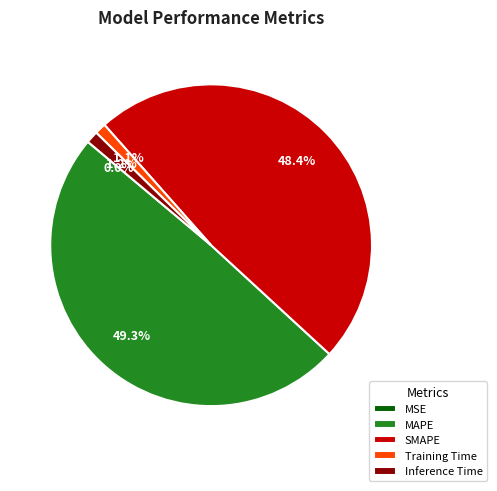

True or false: SMAPE accounts for 62% of the total.

False